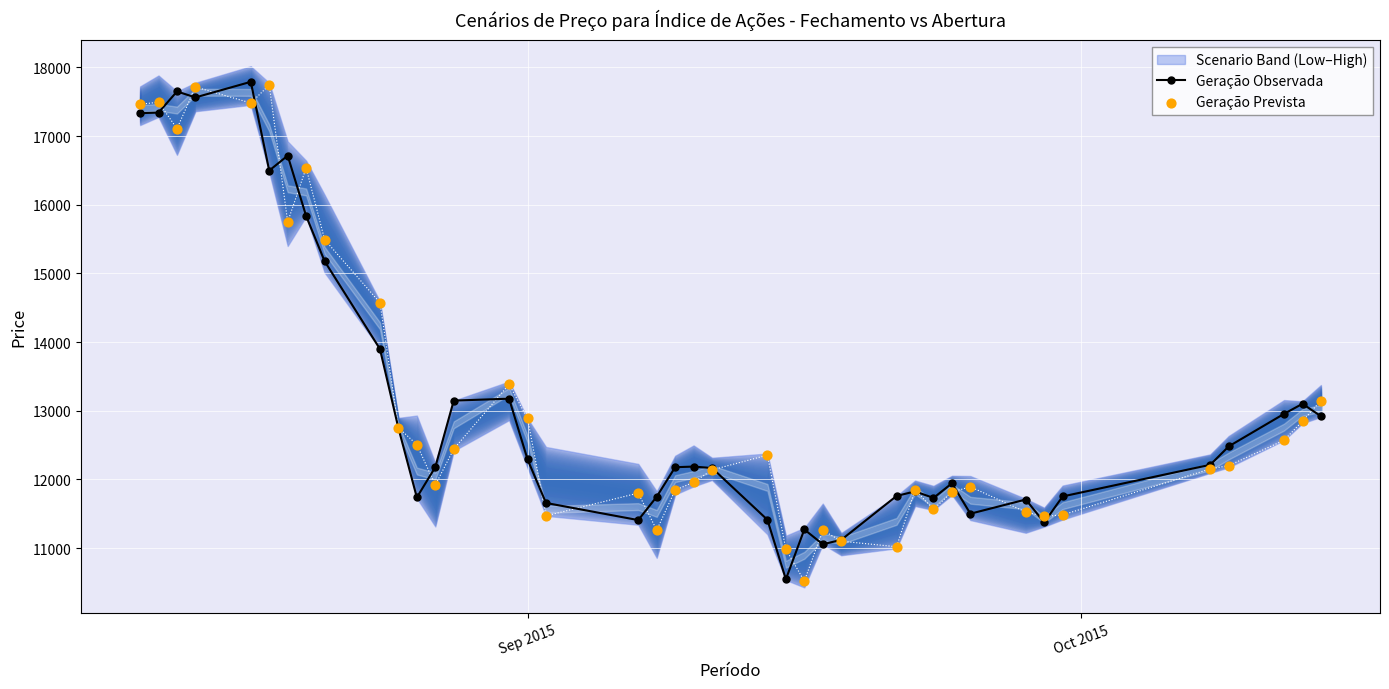

Which series has the widest spread of Y values?

Geração Observada